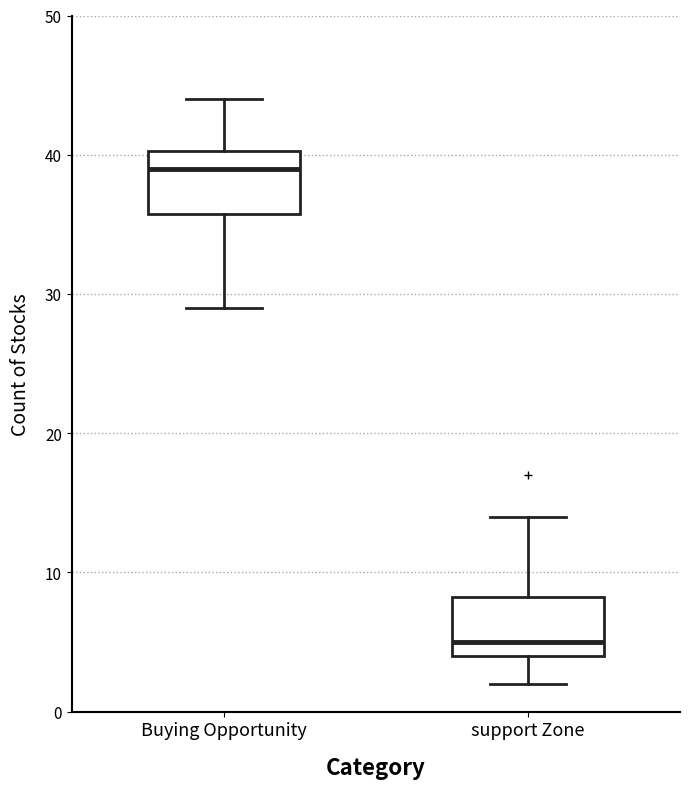

Reading left to right, read every box against the y-axis: the position of its median line, the range the box covers, and the ends of its whiskers. The values are not printed on the chart, so give them approximately, as read against the axis.

Buying Opportunity: median 39, box 36 to 40, whiskers 29 to 44
support Zone: median 5, box 4 to 8, whiskers 2 to 14